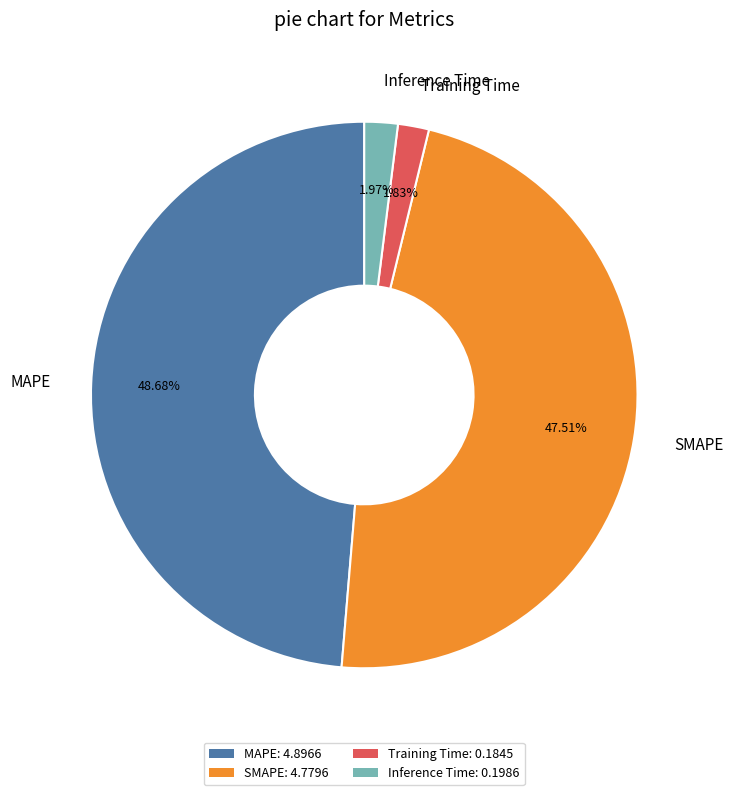

Is Training Time the majority of the pie?

No